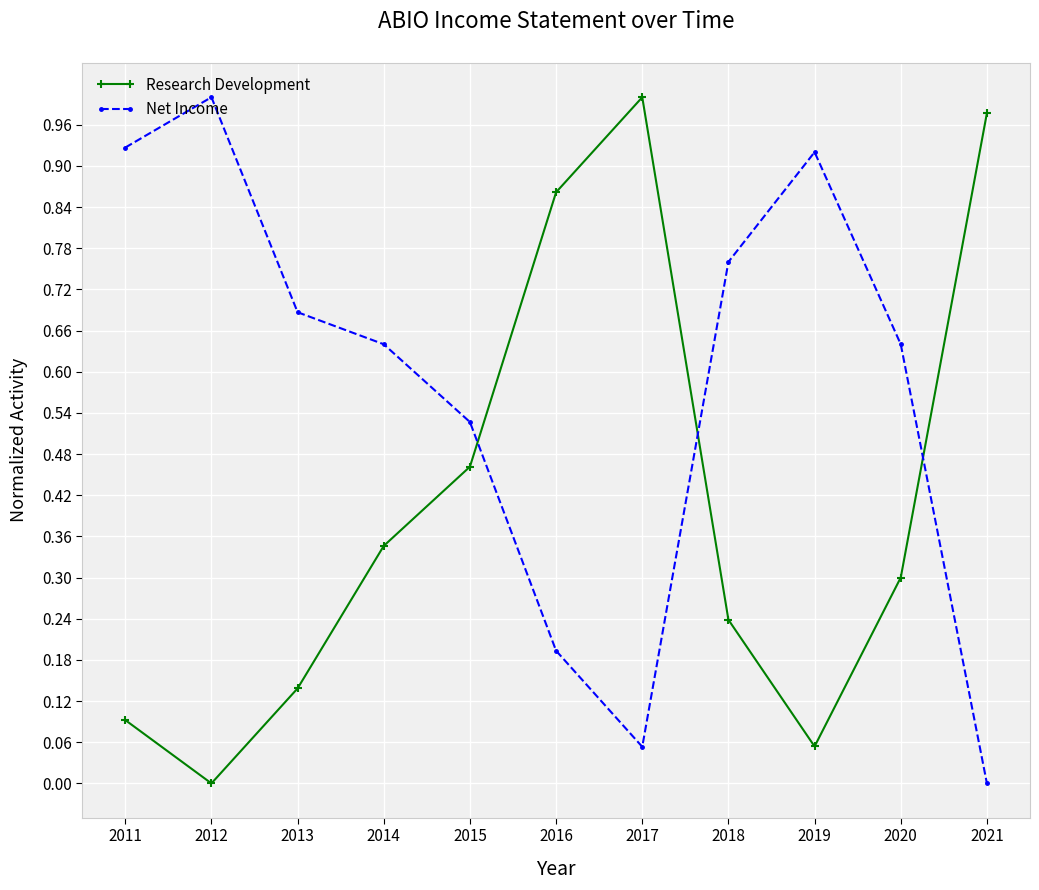

Which category has the highest value in the Net Income series?

2012